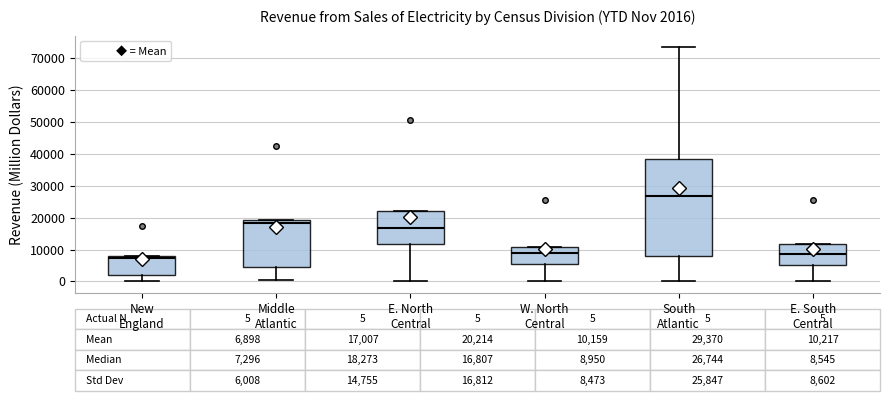

Comparing the boxes themselves (not the whiskers), which one is the tallest?

South Atlantic